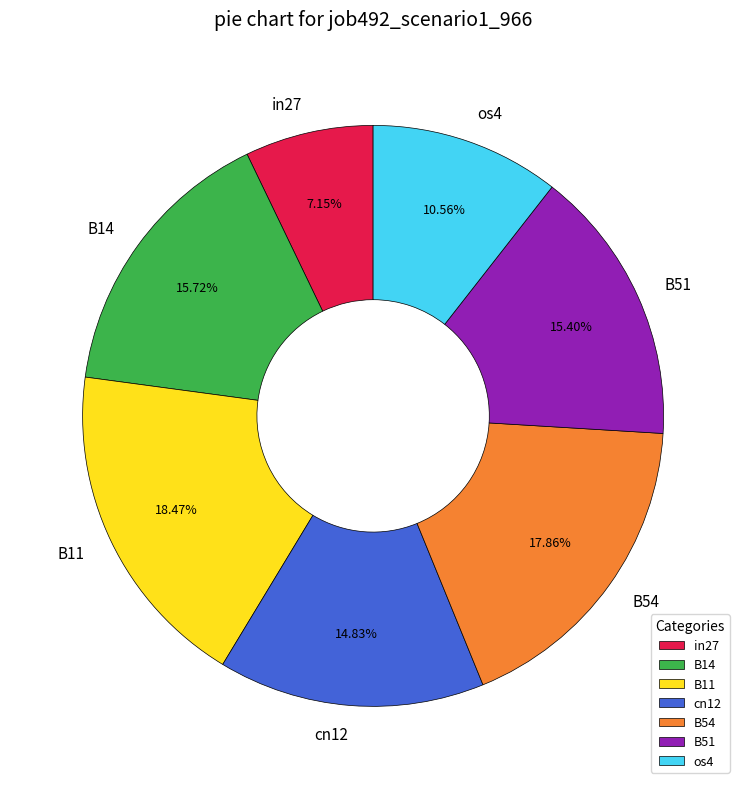

Which category has the biggest portion of the pie?

B11